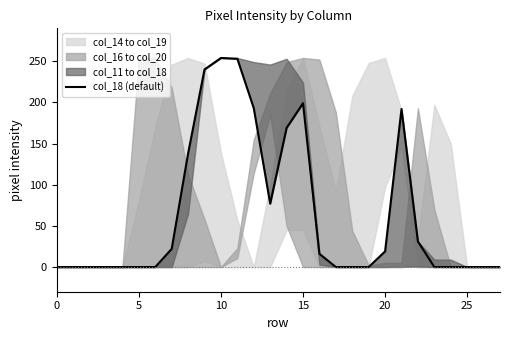

How many lines are shown in the chart?

1